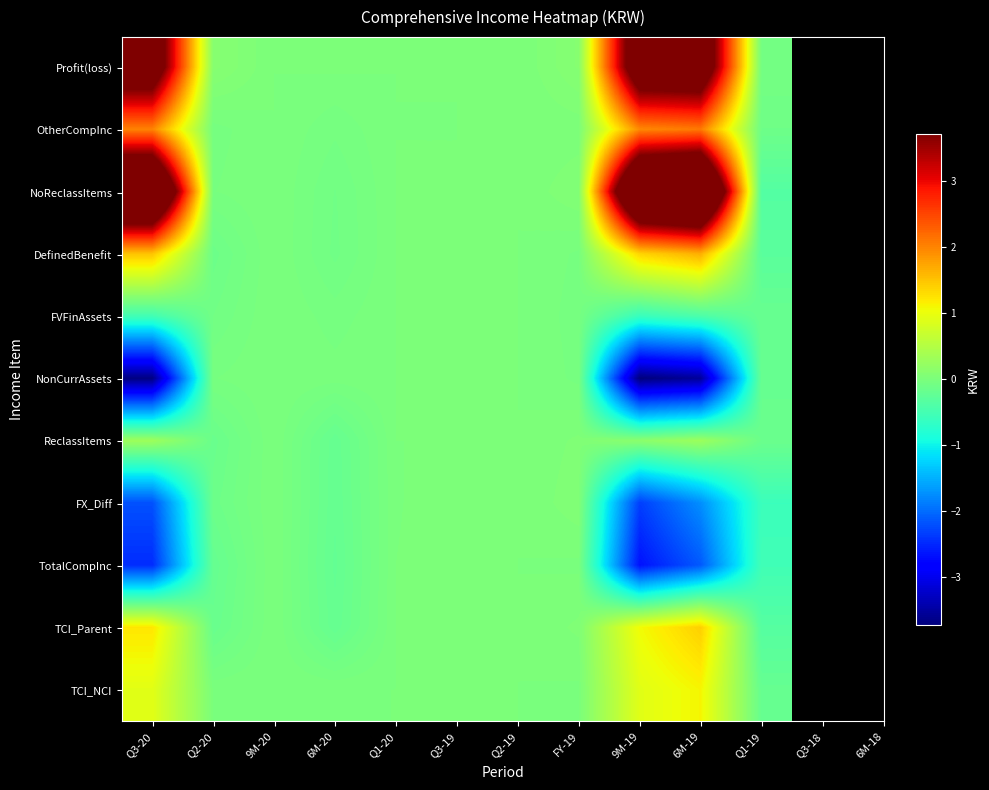

Reading right to left, extract all data points from this chart.

Profit(loss): Q1-19=-606689125	6M-19=48246571145	9M-19=47639882020	FY-19=924277013	Q2-19=0	Q3-19=0	Q1-20=36395	6M-20=62538289	9M-20=0	Q2-20=986851697	Q3-20=46653030323
OtherCompInc: Q1-19=-1175327392	6M-19=20851592292	9M-19=19676264900	FY-19=90615462	Q2-19=0	Q3-19=0	Q1-20=-27671	6M-20=-516320782	9M-20=0	Q2-20=-425732991	Q3-20=20101997891
NoReclassItems: Q1-19=-3580409939	6M-19=64884106973	9M-19=61303697034	FY-19=581286011	Q2-19=0	Q3-19=0	Q1-20=123069	6M-20=-888543560	9M-20=0	Q2-20=-307134480	Q3-20=61610831514
DefinedBenefit: Q1-19=-2973720814	6M-19=16637535828	9M-19=13663815014	FY-19=-342991002	Q2-19=0	Q3-19=0	Q1-20=86674	6M-20=-951081849	9M-20=0	Q2-20=-1293986177	Q3-20=14957801191
FVFinAssets: Q1-19=-1798393422	6M-19=-4214056464	9M-19=-6012449886	FY-19=-433606464	Q2-19=0	Q3-19=0	Q1-20=114345	6M-20=-434761067	9M-20=0	Q2-20=-868253186	Q3-20=-5144196700
NonCurrAssets: Q1-19=-1869218040	6M-19=-35363661736	9M-19=-37232879776	FY-19=-365299354	Q2-19=0	Q3-19=219264042	Q1-20=48895	6M-20=-165384074	9M-20=0	Q2-20=-311370491	Q3-20=-36921509285
ReclassItems: Q1-19=-1494776977	6M-19=2958746082	9M-19=1463969105	FY-19=358003972	Q2-19=0	Q3-19=0	Q1-20=0	6M-20=-1936934576	9M-20=0	Q2-20=-1578930604	Q3-20=3042899709
FX_Diff: Q1-19=-5826524571	6M-19=-17433296544	9M-19=-23259821115	FY-19=500027408	Q2-19=0	Q3-19=219264042	Q1-20=-31599783	6M-20=-1987442171	9M-20=0	Q2-20=-1299750504	Q3-20=-21960070611
TotalCompInc: Q1-19=-5286052298	6M-19=-21320964138	9M-19=-26607016436	FY-19=-60482472	Q2-19=0	Q3-19=219264042	Q1-20=671220	6M-20=-2109744681	9M-20=0	Q2-20=-1950291891	Q3-20=-24656724545
TCI_Parent: Q1-19=-3416834258	6M-19=14042697598	9M-19=10625863340	FY-19=358003972	Q2-19=0	Q3-19=0	Q1-20=622325	6M-20=-1944360607	9M-20=0	Q2-20=-1638921400	Q3-20=12264784740
TCI_NCI: Q1-19=-1922057281	6M-19=11083951516	9M-19=9161894235	FY-19=-53187090	Q2-19=0	Q3-19=0	Q1-20=622325	6M-20=-7426031	9M-20=0	Q2-20=-59990796	Q3-20=9221885031